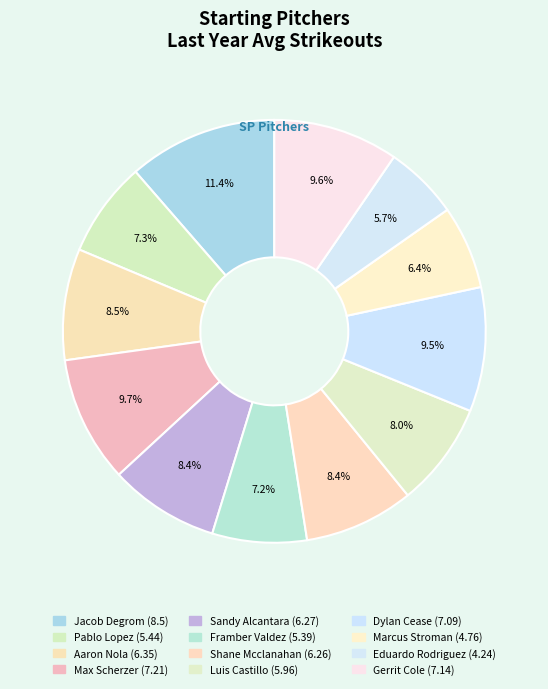

To the nearest percent, what portion does Framber Valdez represent?

7%